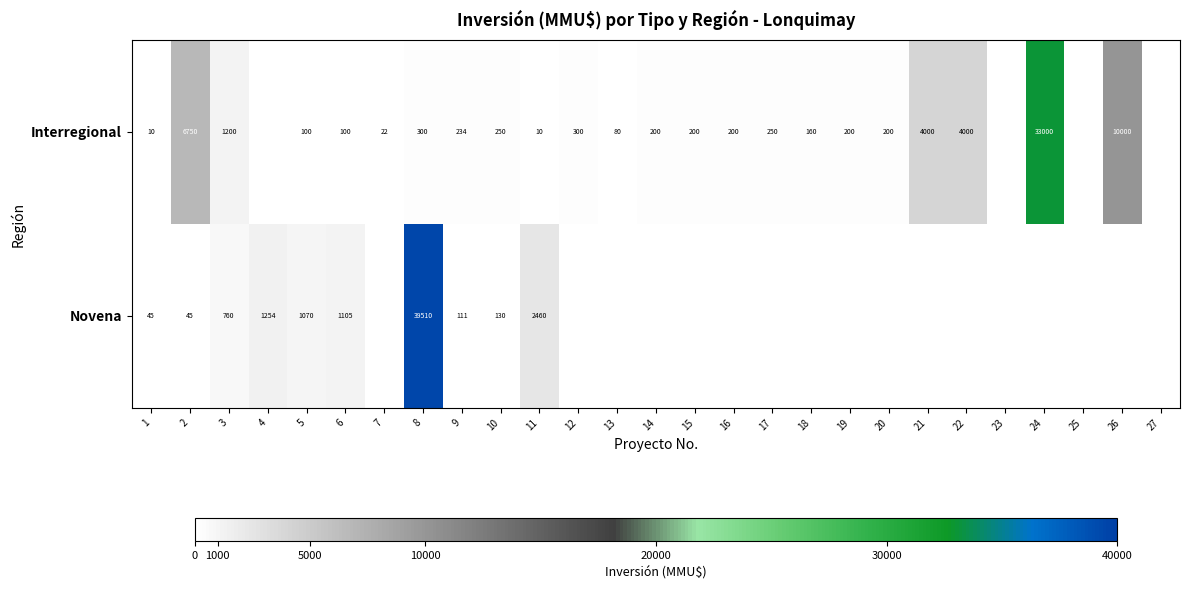

What is the difference between the Interregional values at 17 and 13?

170